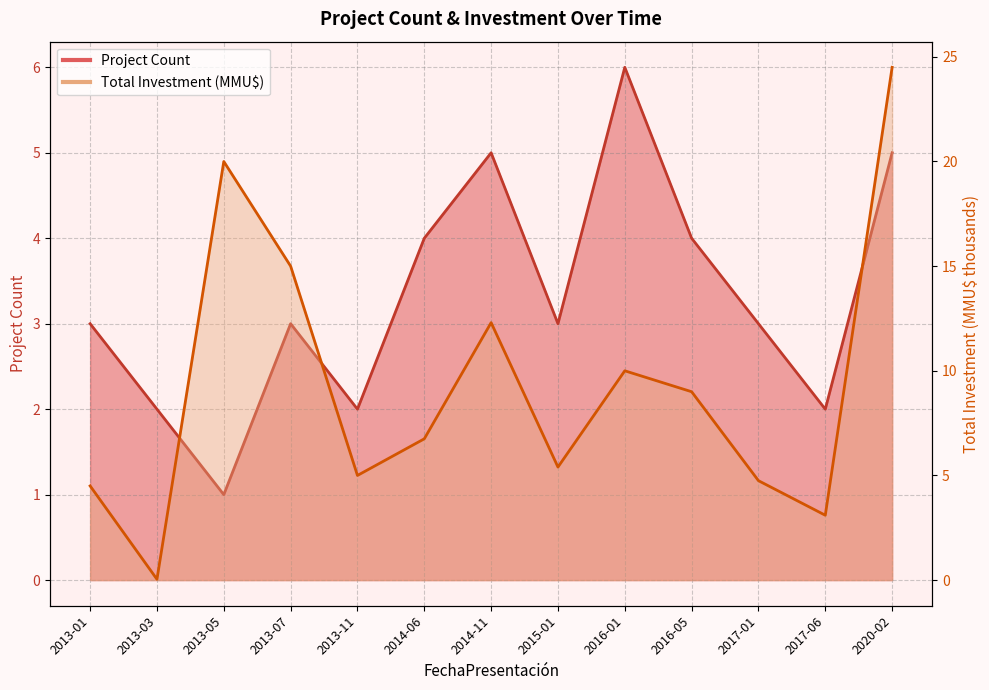

Does the chart display data point markers on the line(s)?

No